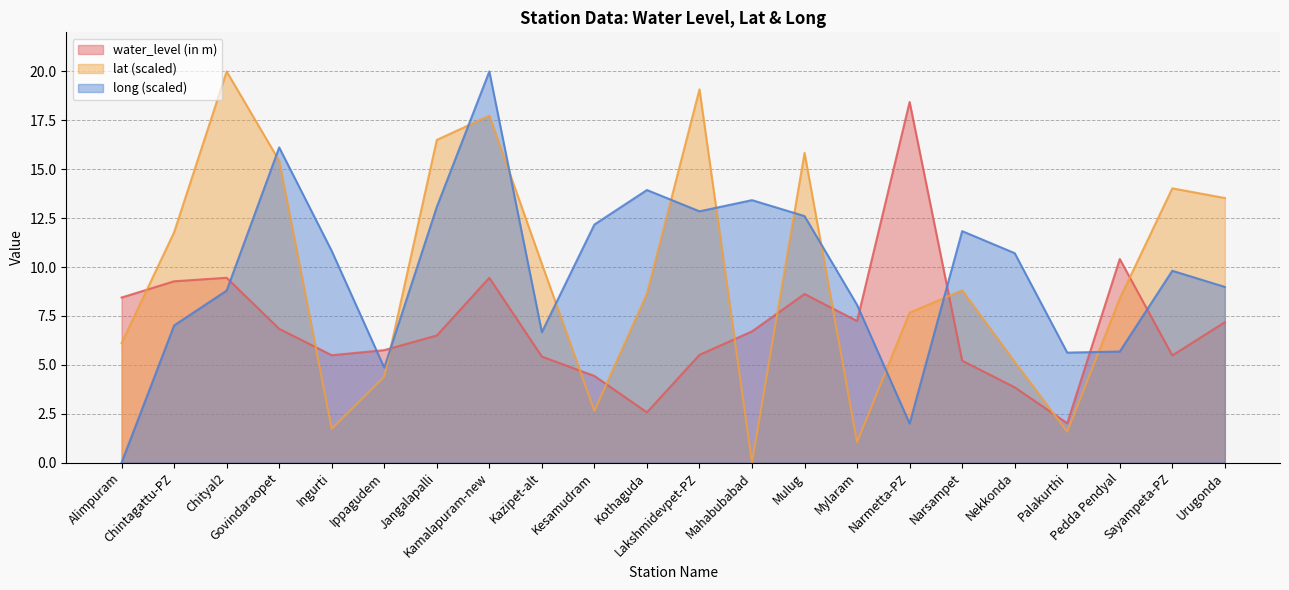

What is the difference between the long values at Jangalapalli and Mylaram?

5.0